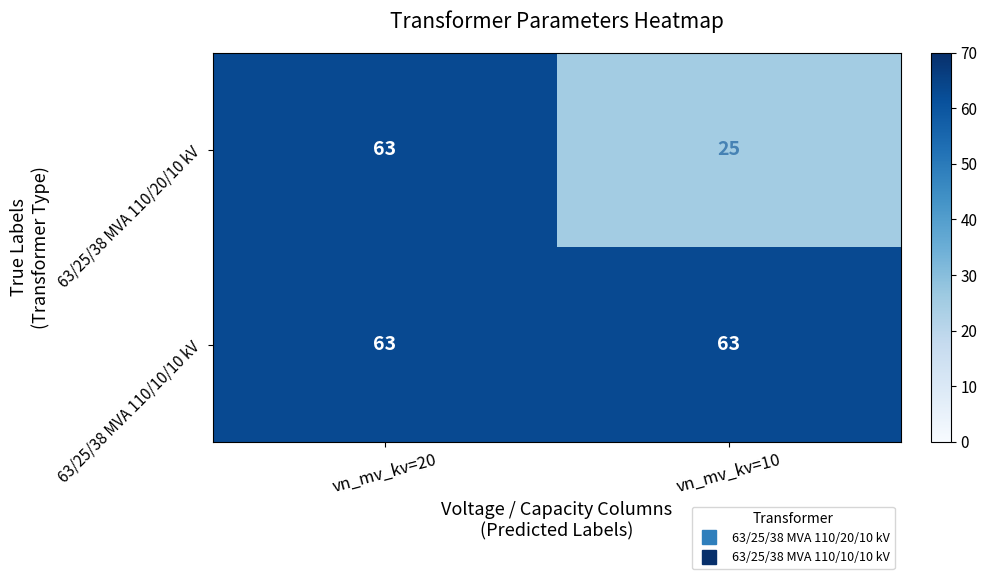

What is the total value across all series at vn_mv_kv=20?

126